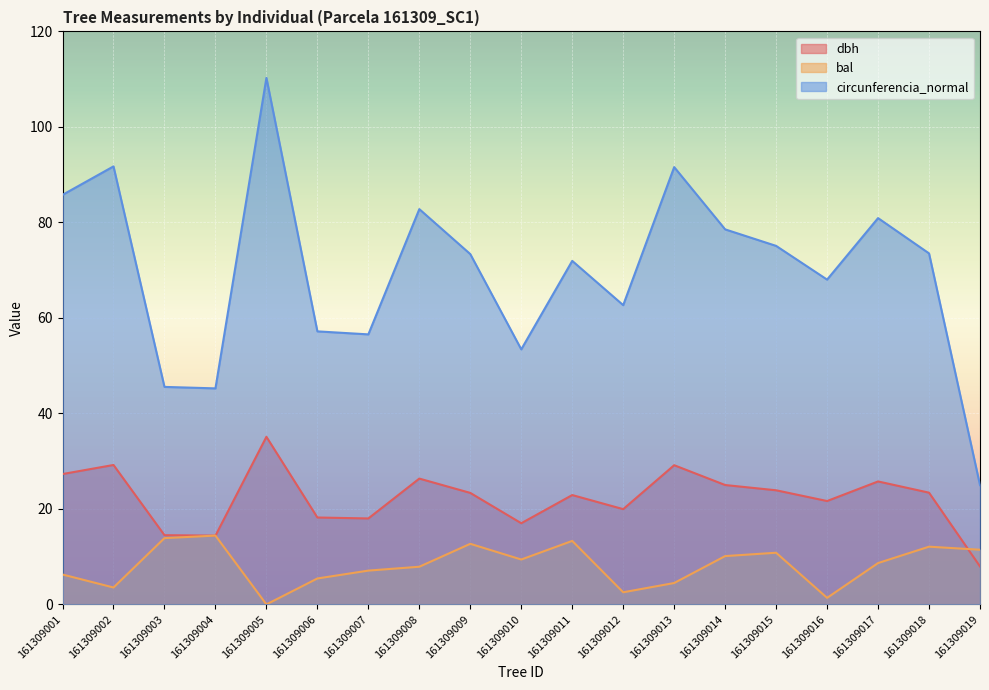

At which label does bal first exceed 8?

161309003